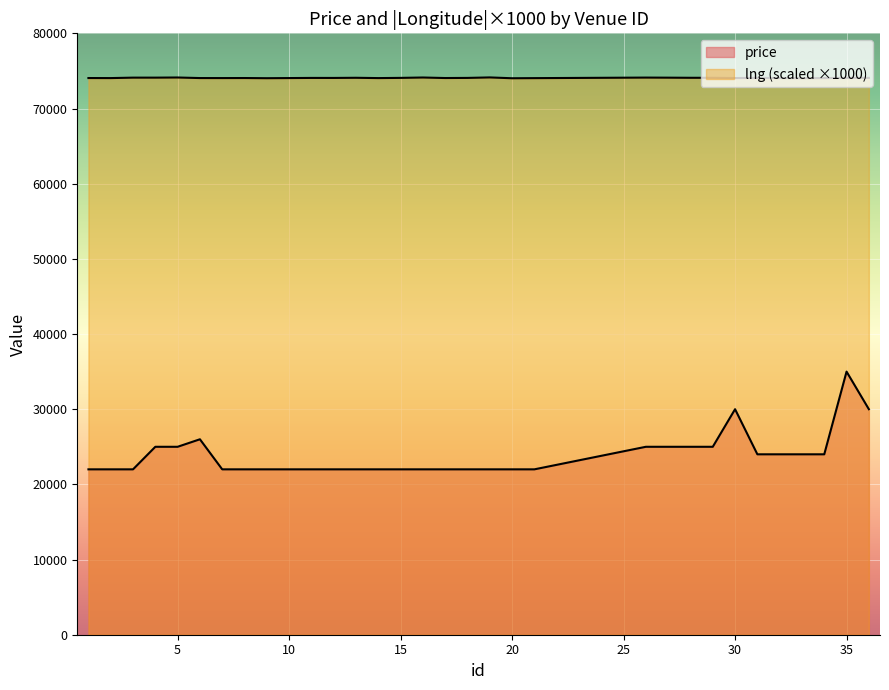

True or false: the data has more than 1 interior local peaks.

True